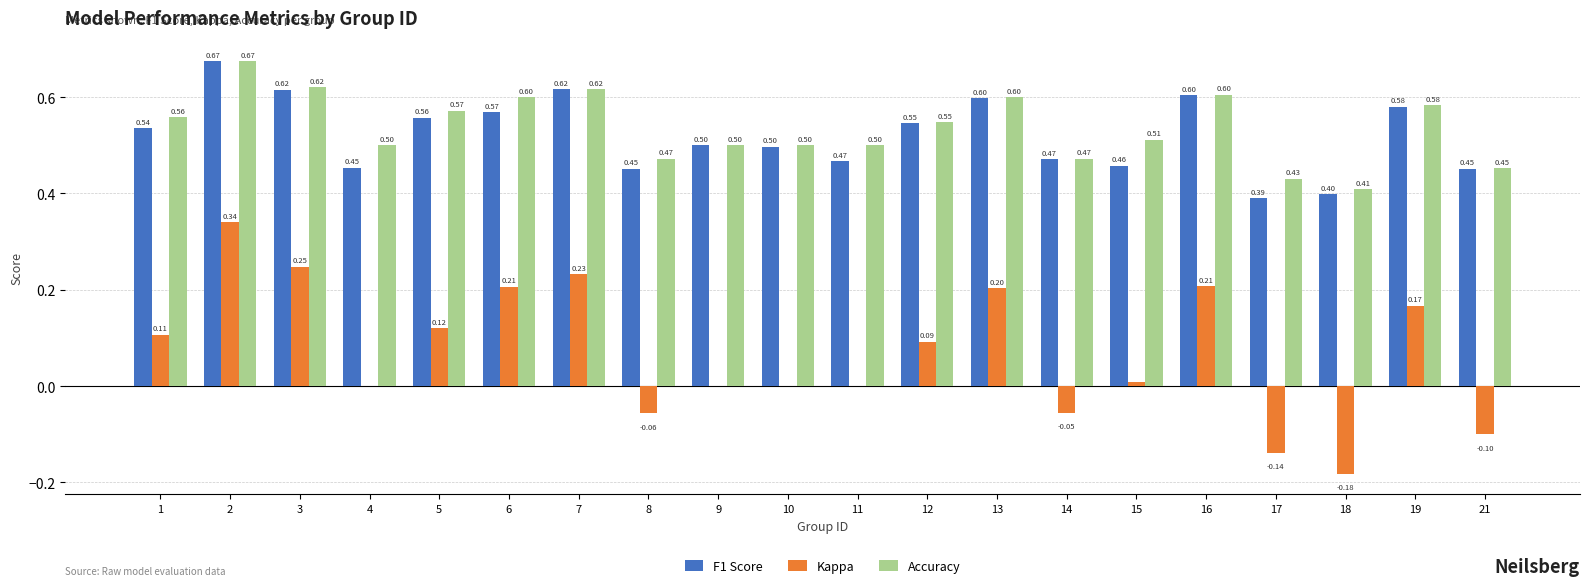

Between 5 and 15, which series saw the biggest shift?

Kappa